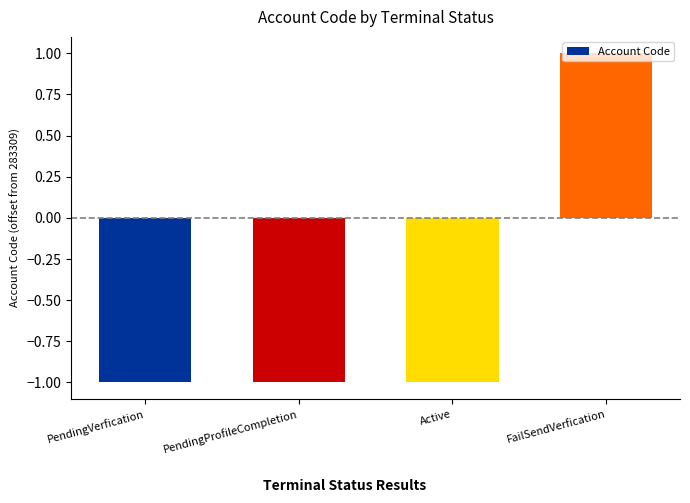

Reading left to right, what are all the values shown in this chart?

PendingVerfication=-1	PendingProfileCompletion=-1	Active=-1	FailSendVerfication=1